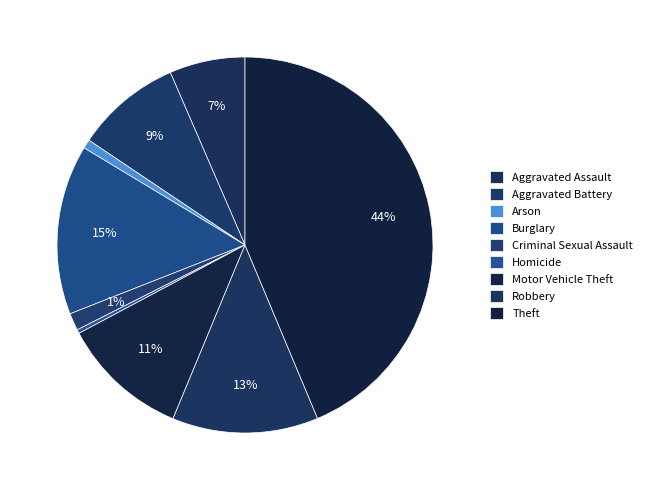

How many slices are in this pie chart?

9